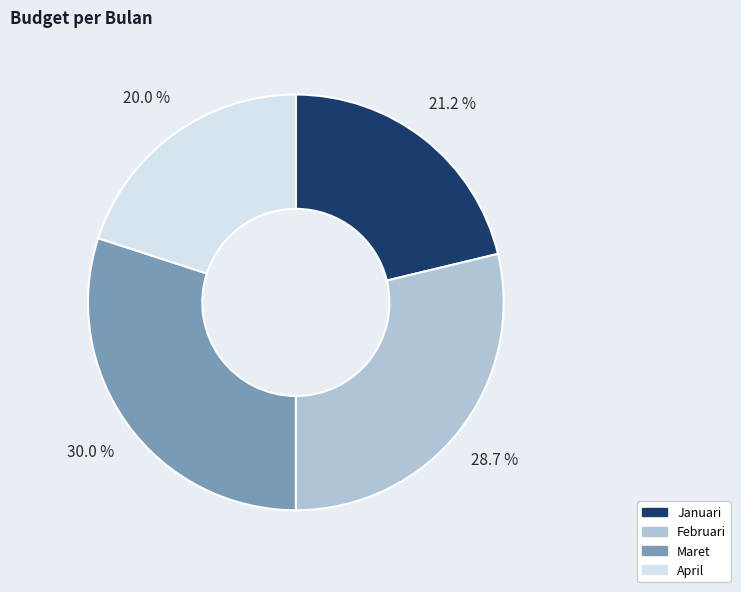

How many segments does this pie chart have?

4